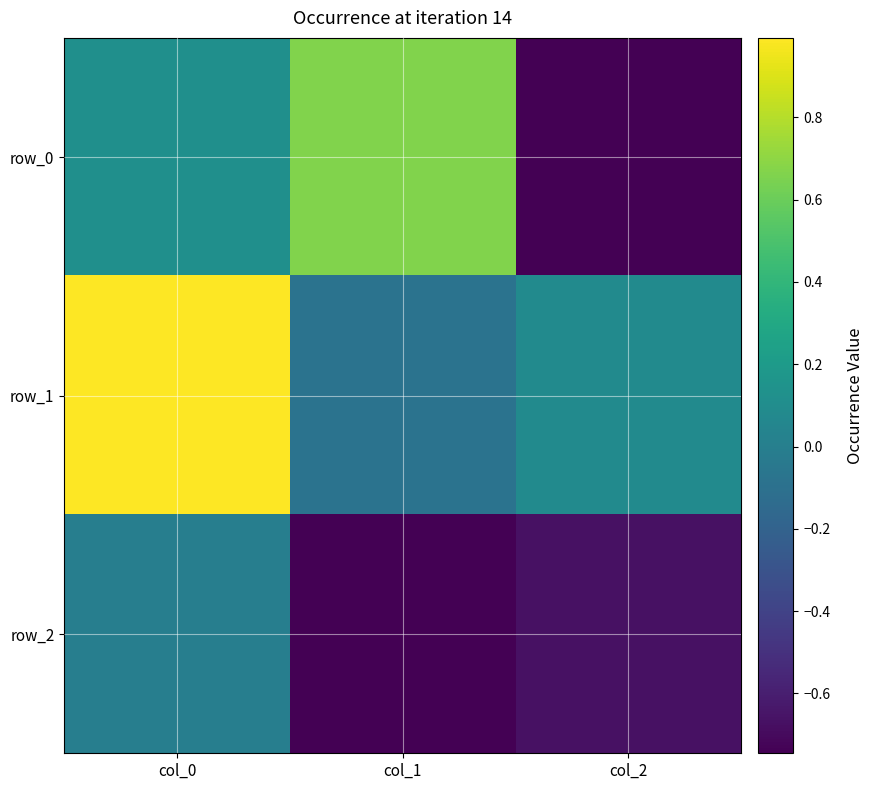

Is the value of row_0 at col_2 greater than the value of row_1 at col_1?

No